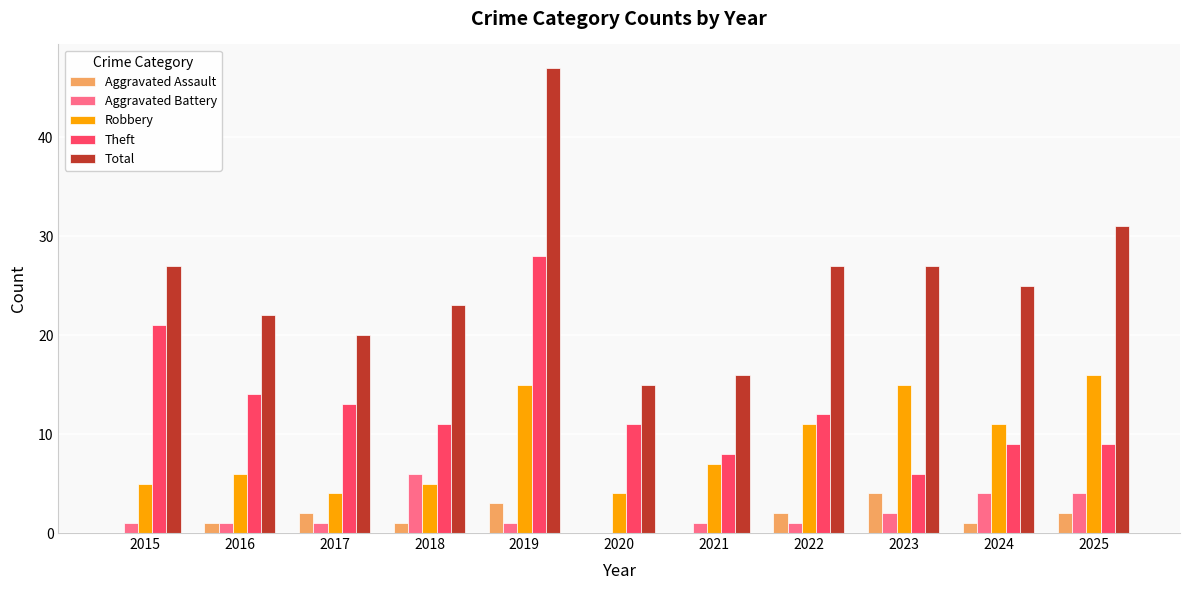

Which series changed the most between 2015 and 2019?

Total